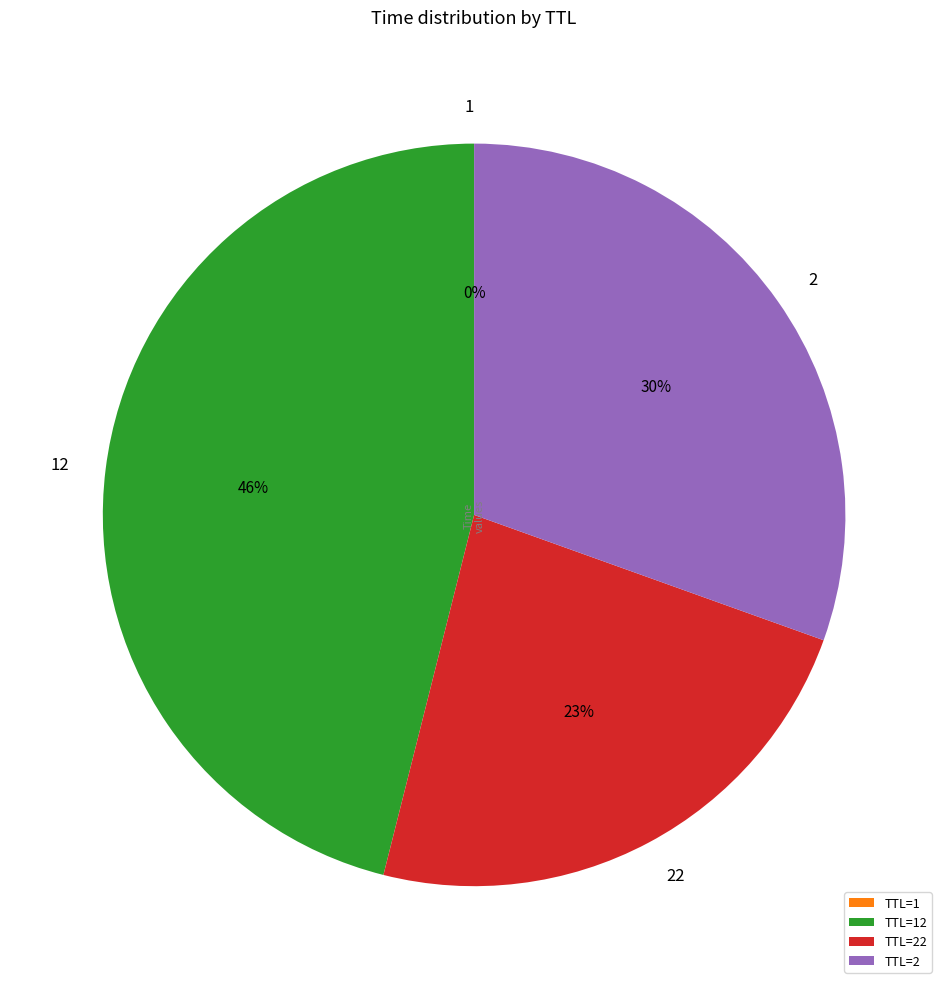

What percentage is the TTL=22 slice, to the nearest percent?

23%